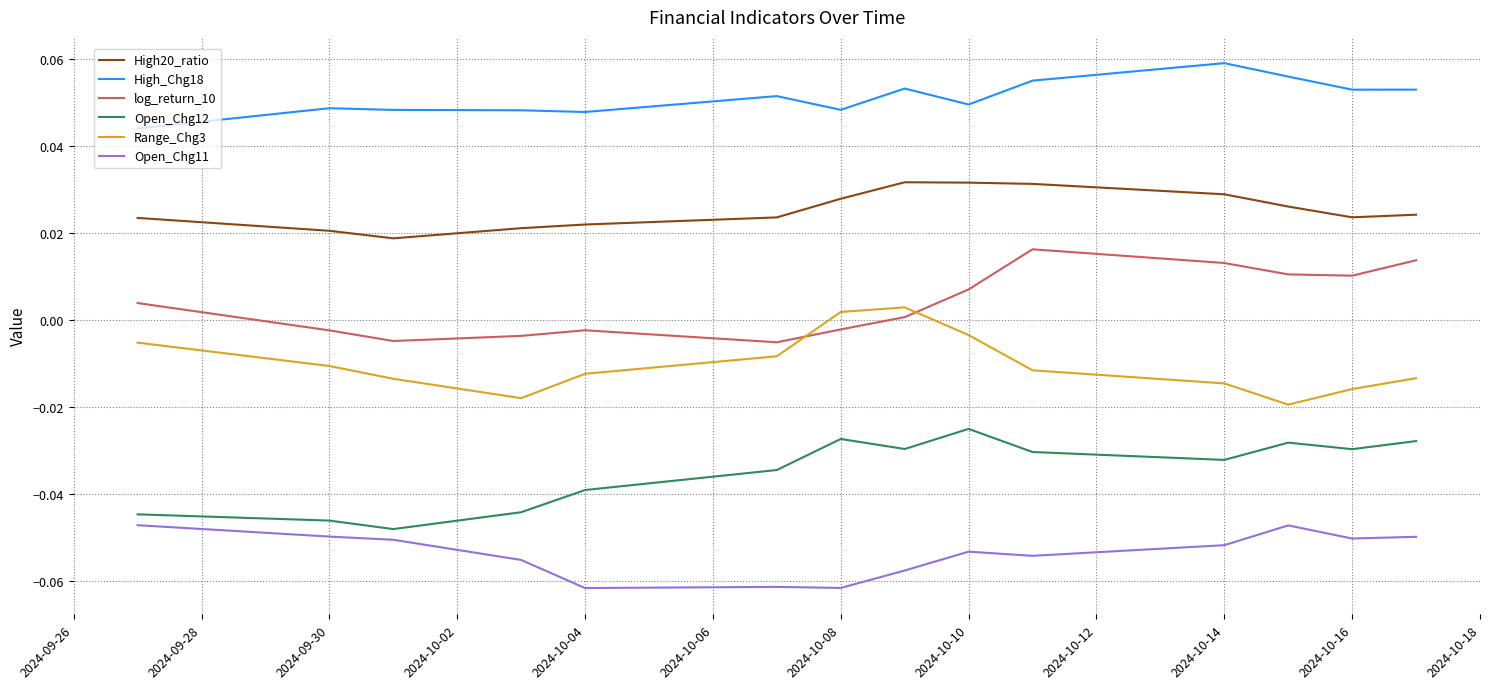

True or false: log_return_10 and Open_Chg12 cross at least once.

False